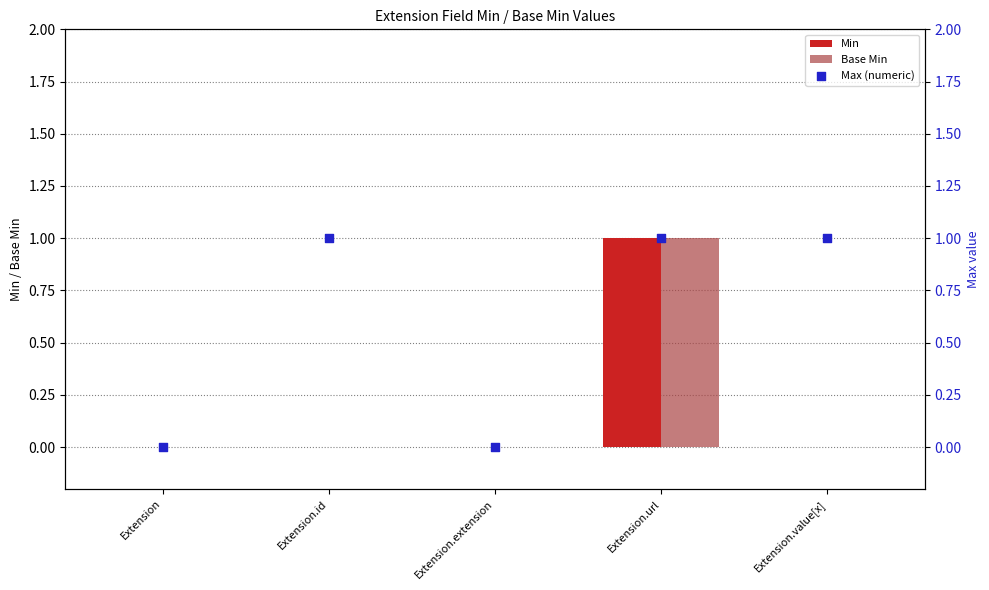

At how many categories does at least one series exceed 0?

3